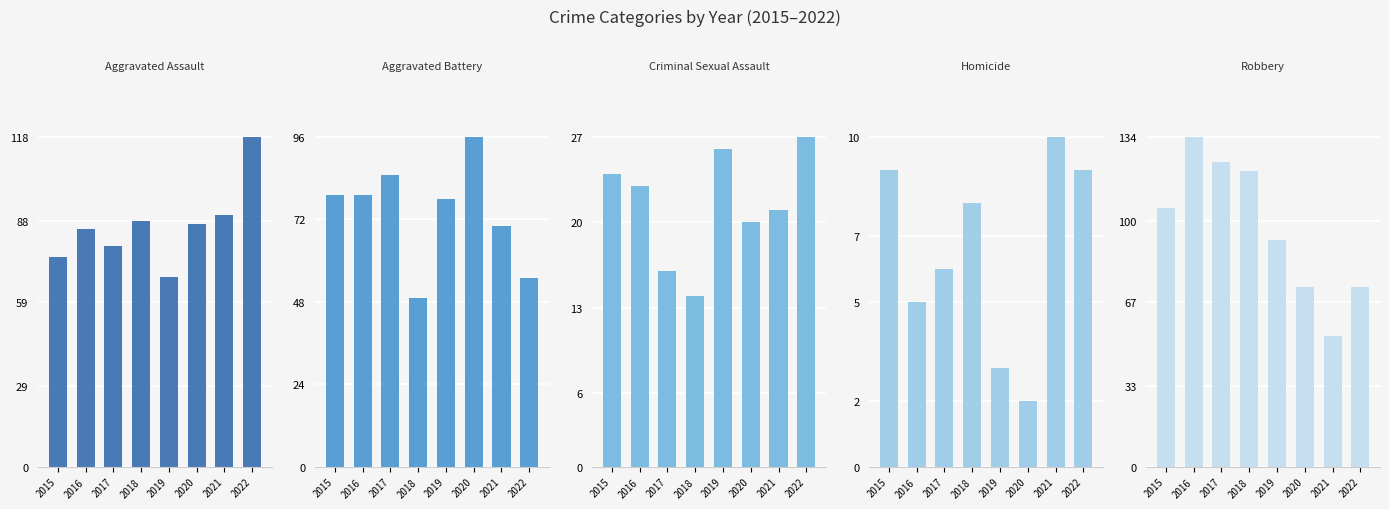

What is the minimum value shown in the chart?

2